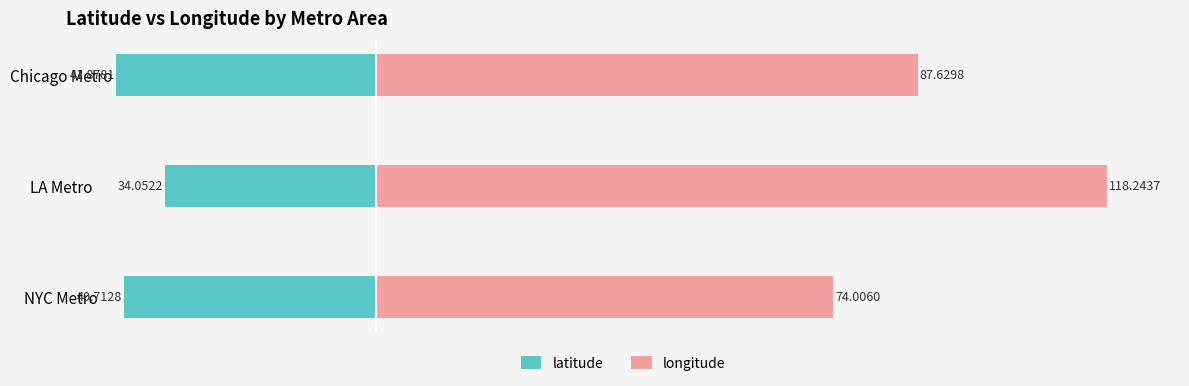

List the series in order of their peak value, highest first.

longitude, latitude